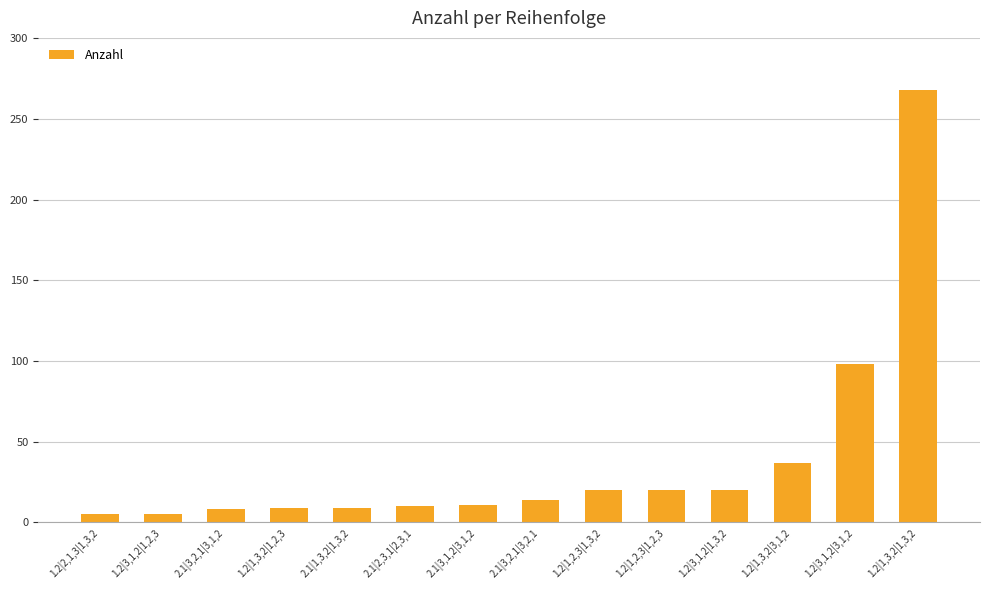

The value at 1.2|1,3,2|3,1,2 is 37. True or false?

True